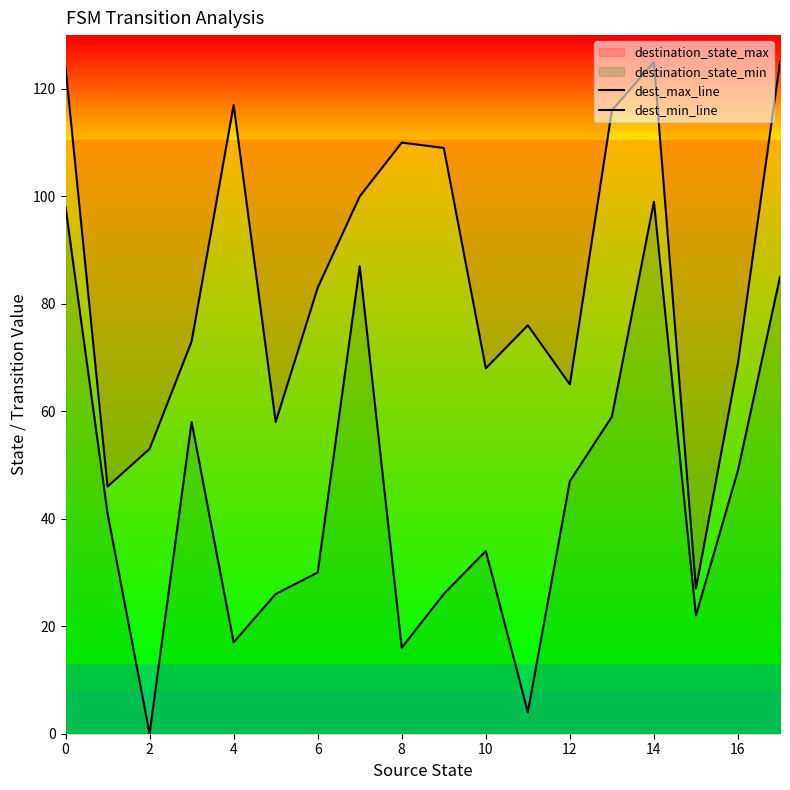

Rank the series by their average value, from lowest to highest.

dest_min_line, dest_max_line